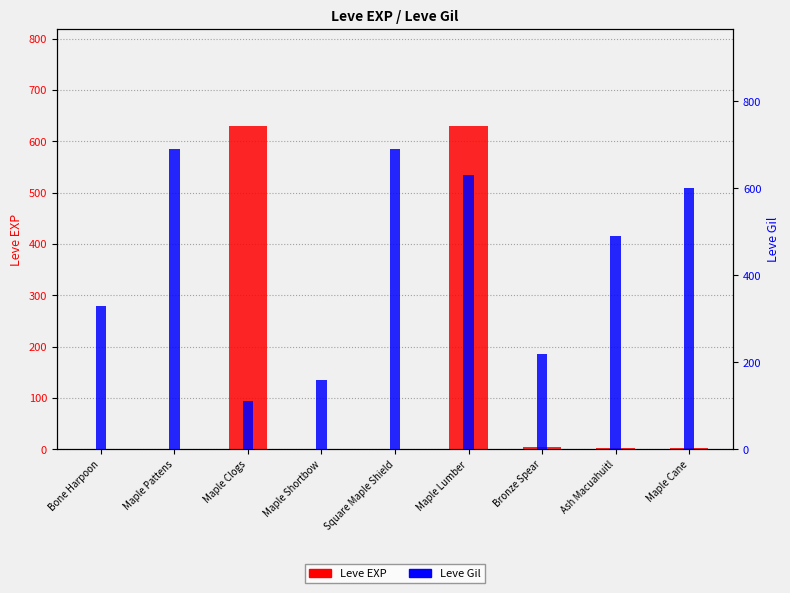

How many data points in Leve Gil are less than 490?

4